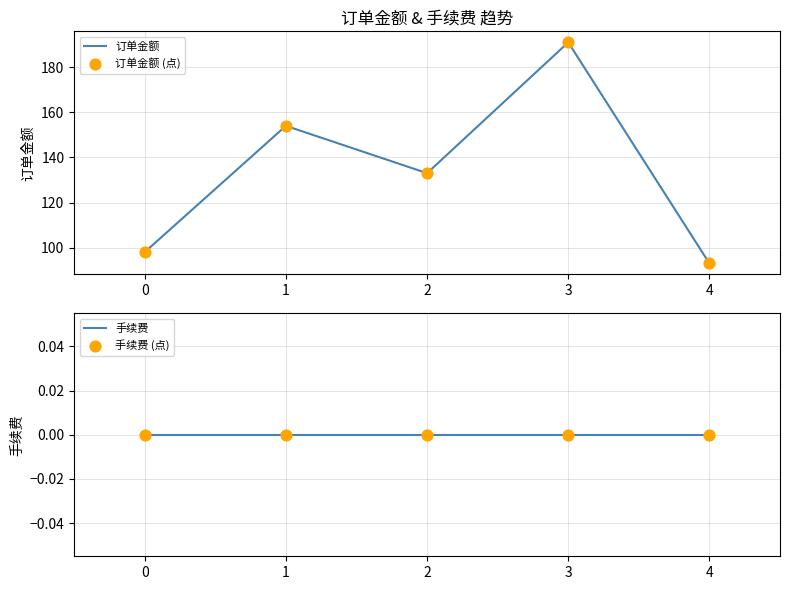

Which series reaches the minimum Y coordinate?

手续费